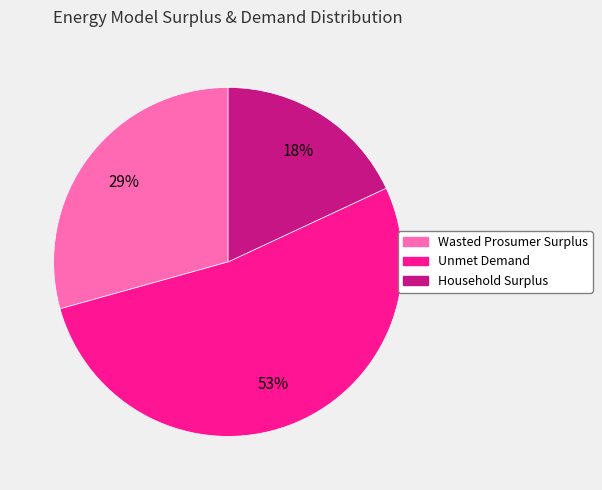

Do Household Surplus and Wasted Prosumer Surplus together represent more than half of the pie?

No